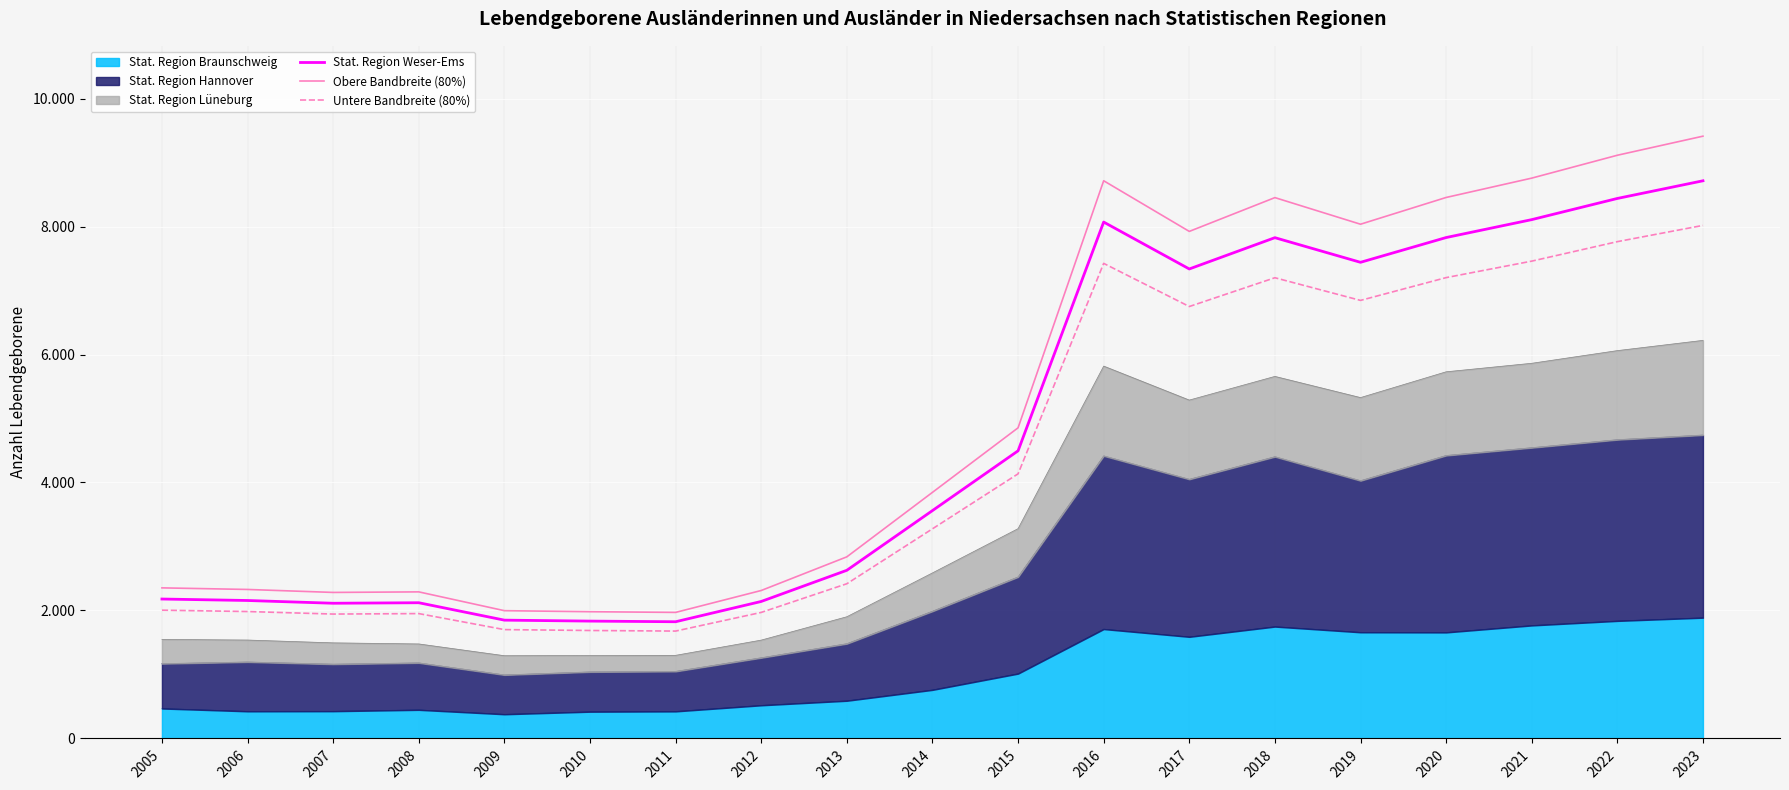

What is the value of the Stat. Region Weser-Ems point at the 9th from the left?

2628.0